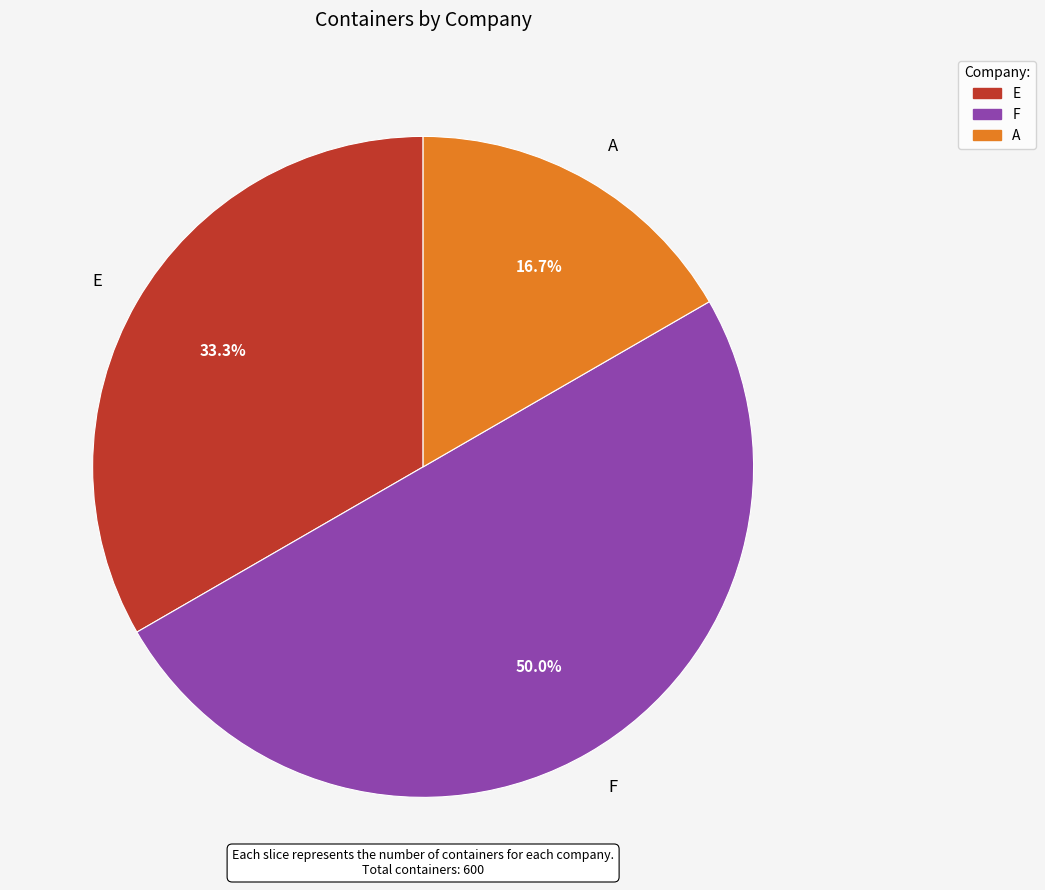

Count the number of slices in the pie.

3